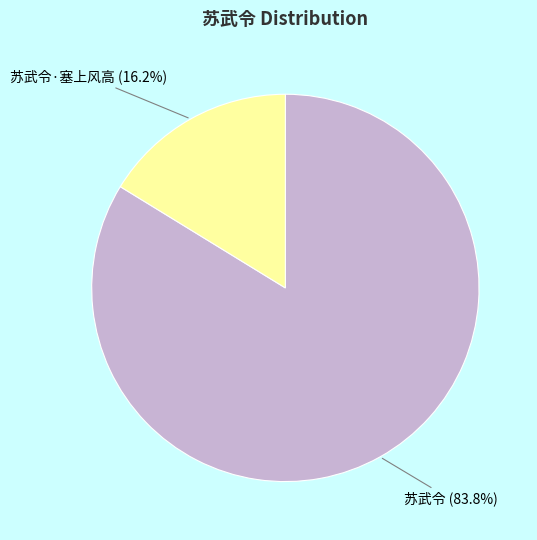

Is there any slice that represents more than half of the pie?

Yes